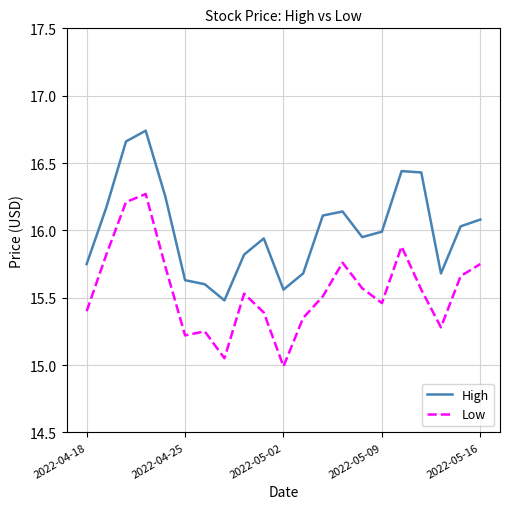

Which series has the largest total across all categories?

High